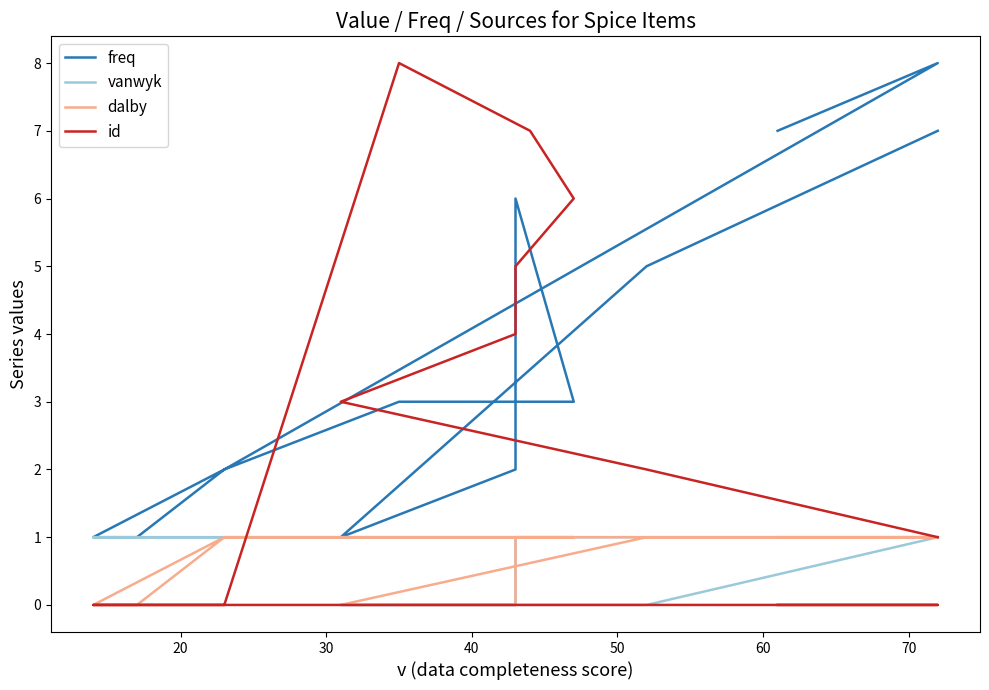

Rank the series at 40 from highest to lowest value.

id, freq, vanwyk, dalby